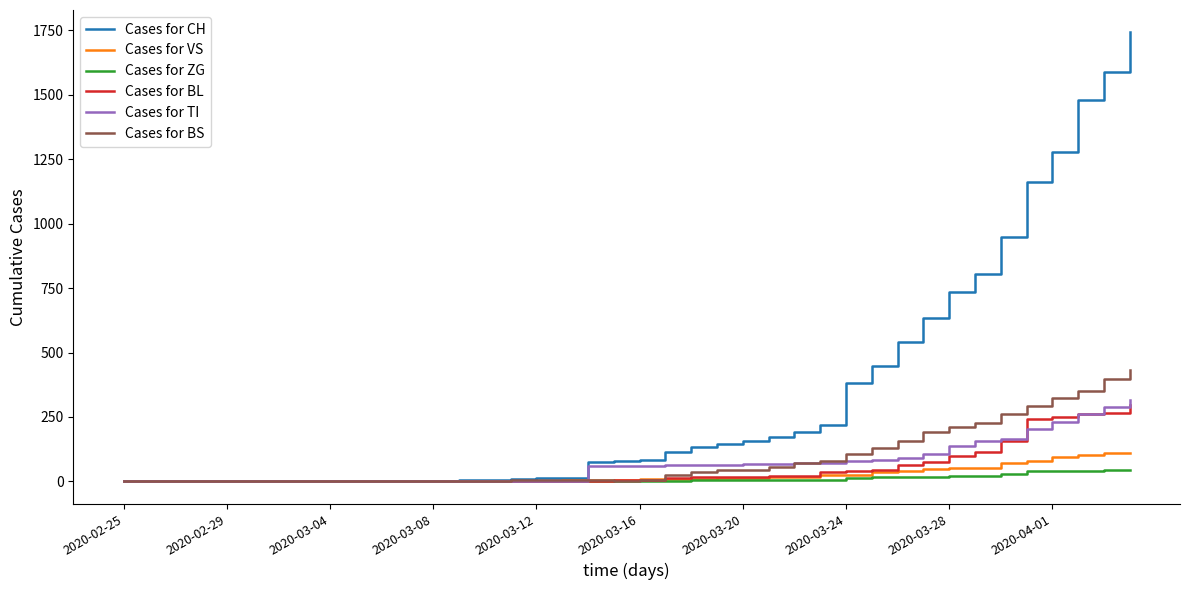

How many categories are shown in the chart?

40